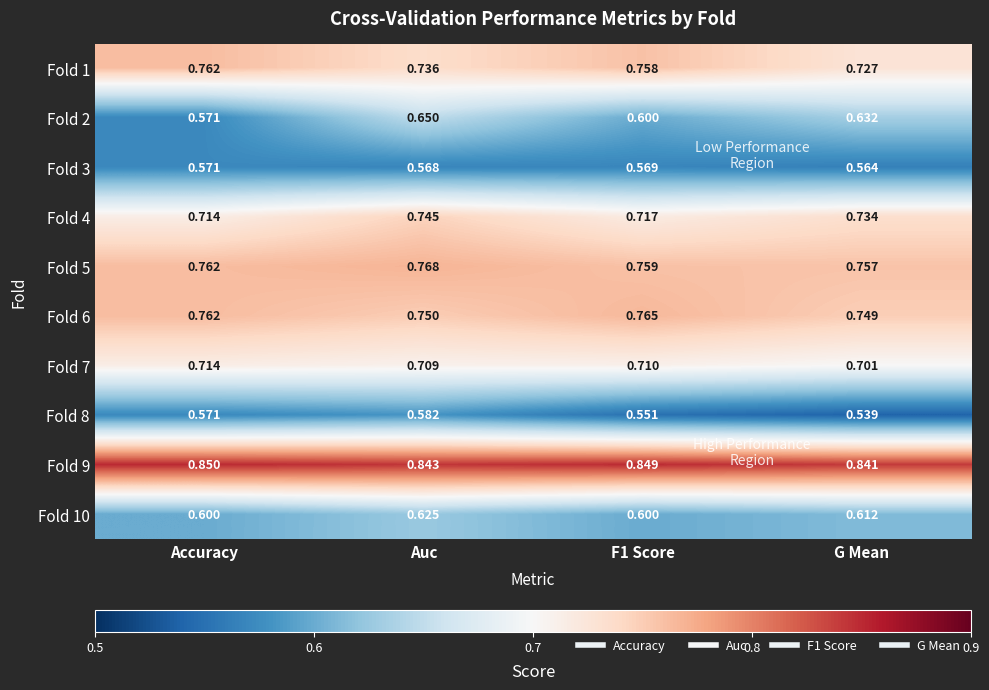

At which category does the chart reach its peak across all series?

Accuracy